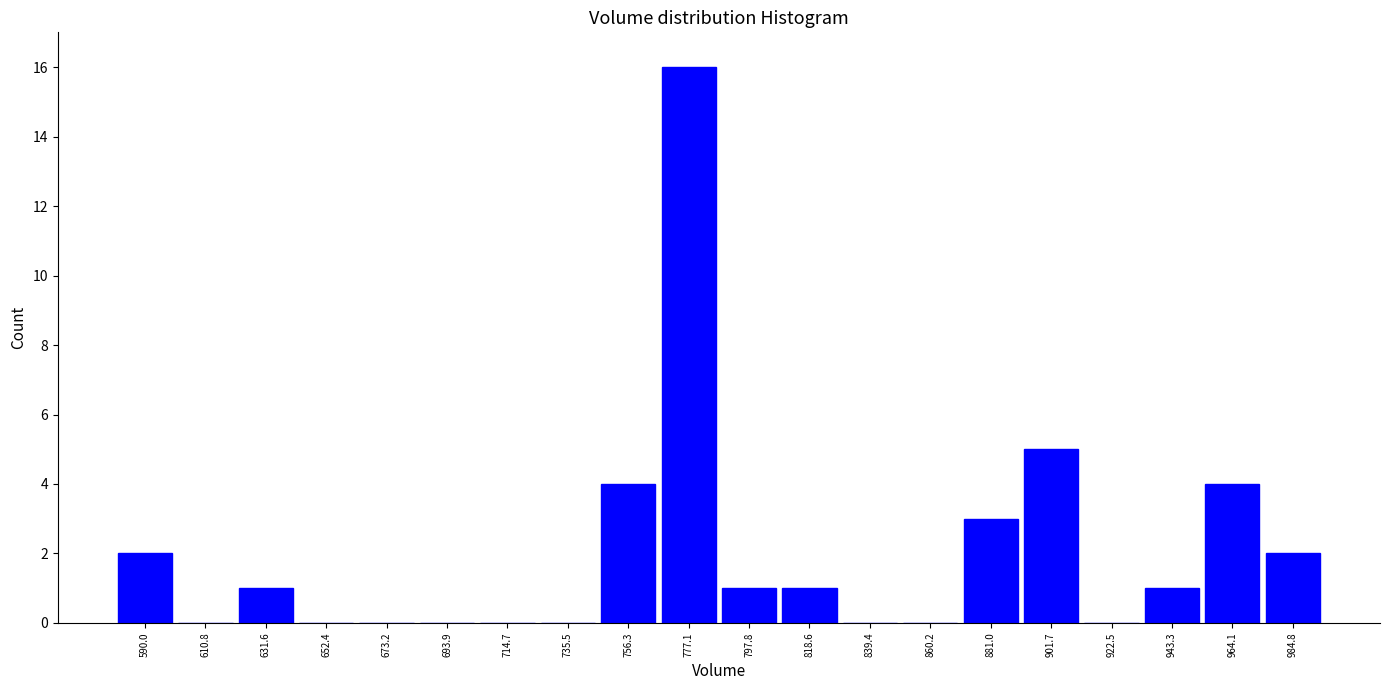

Reading left to right, list every bar in this chart as the range it spans on the x-axis followed by its height. Neither the bar edges nor the heights are printed on the chart, so give them approximately, as read against the axes.

580 to 600: 2
600 to 620: 0
620 to 640: 1
640 to 665: 0
665 to 685: 0
685 to 705: 0
705 to 725: 0
725 to 745: 0
745 to 765: 4
765 to 785: 16
785 to 810: 1
810 to 830: 1
830 to 850: 0
850 to 870: 0
870 to 890: 3
890 to 910: 5
910 to 935: 0
935 to 955: 1
955 to 975: 4
975 to 995: 2